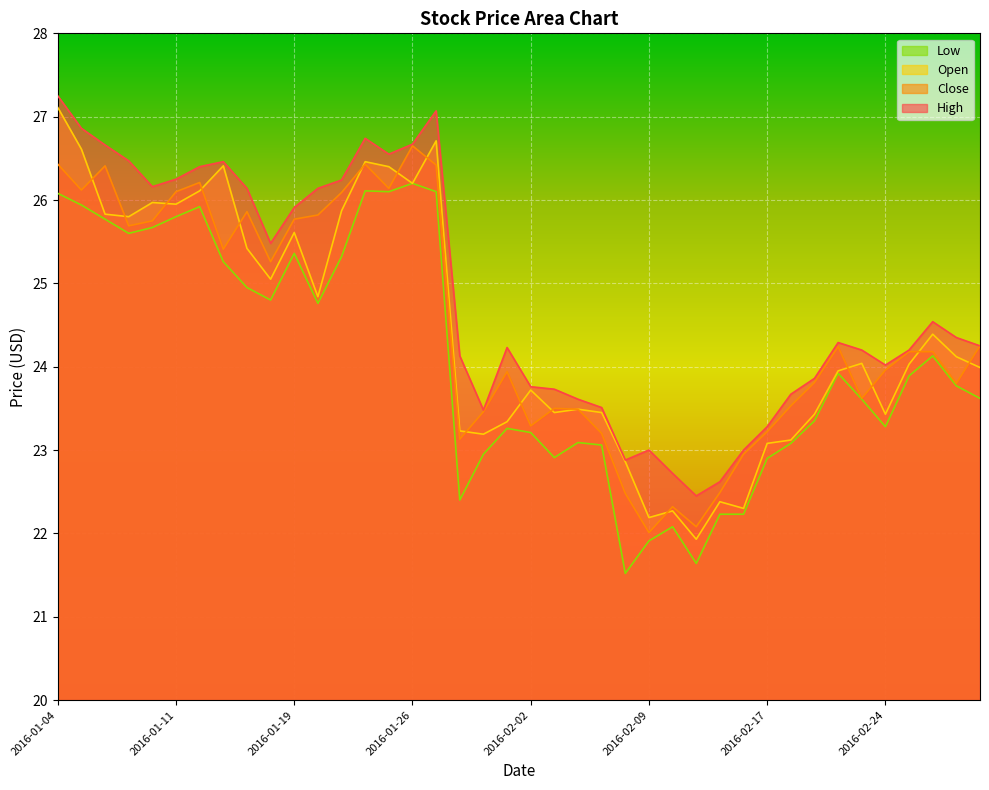

Rank the series at 2016-01-07 from highest to lowest value.

High, Open, Close, Low